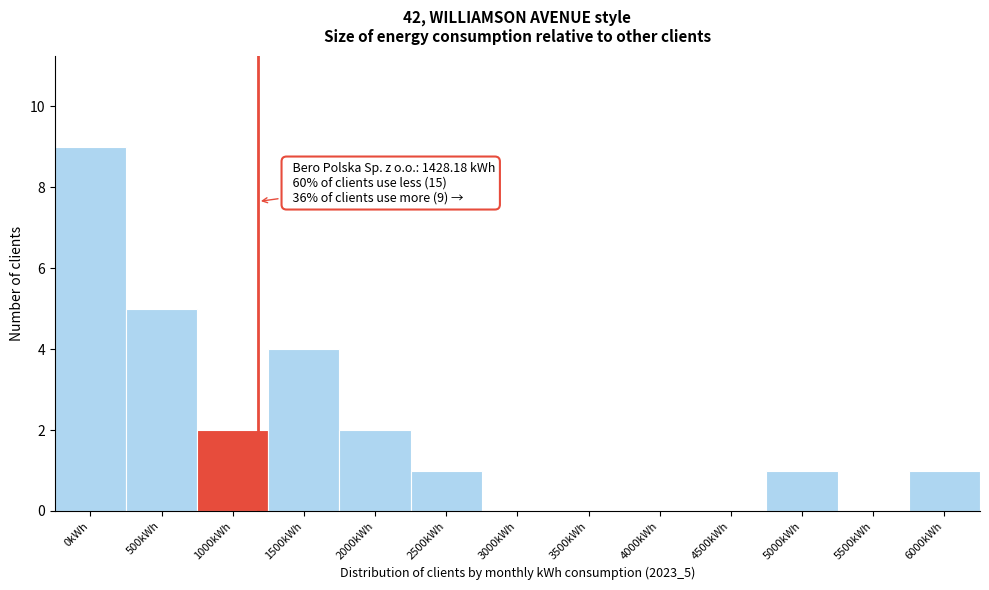

Reading right to left, extract all data points from this chart.

6000kWh=1	5500kWh=0	5000kWh=1	4500kWh=0	4000kWh=0	3500kWh=0	3000kWh=0	2500kWh=1	2000kWh=2	1500kWh=4	1000kWh=2	500kWh=5	0kWh=9